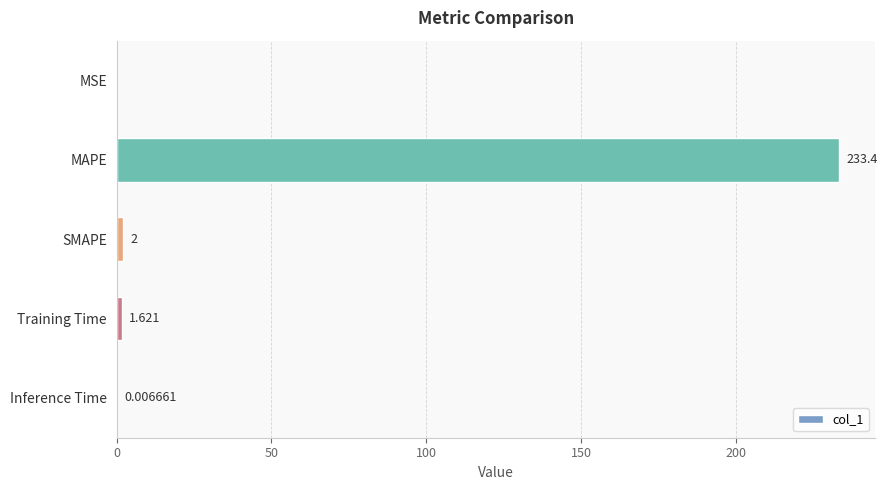

Which has a higher value, Inference Time or MSE?

Inference Time